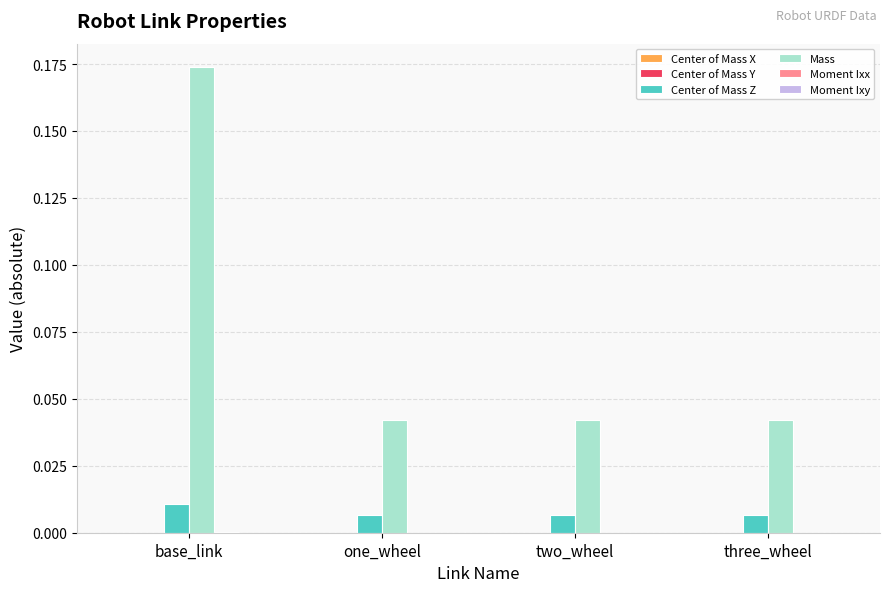

How many groups of bars are there?

4